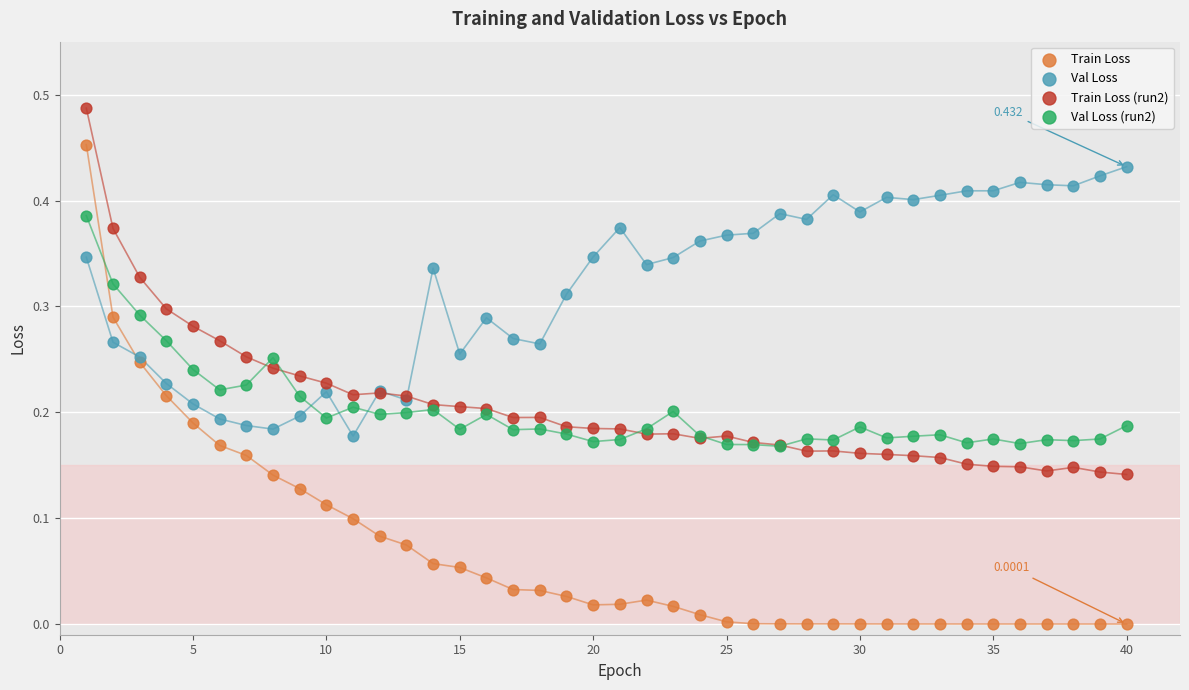

What are all the series names shown in the legend?

Train Loss, Val Loss, Train Loss (run2), Val Loss (run2)